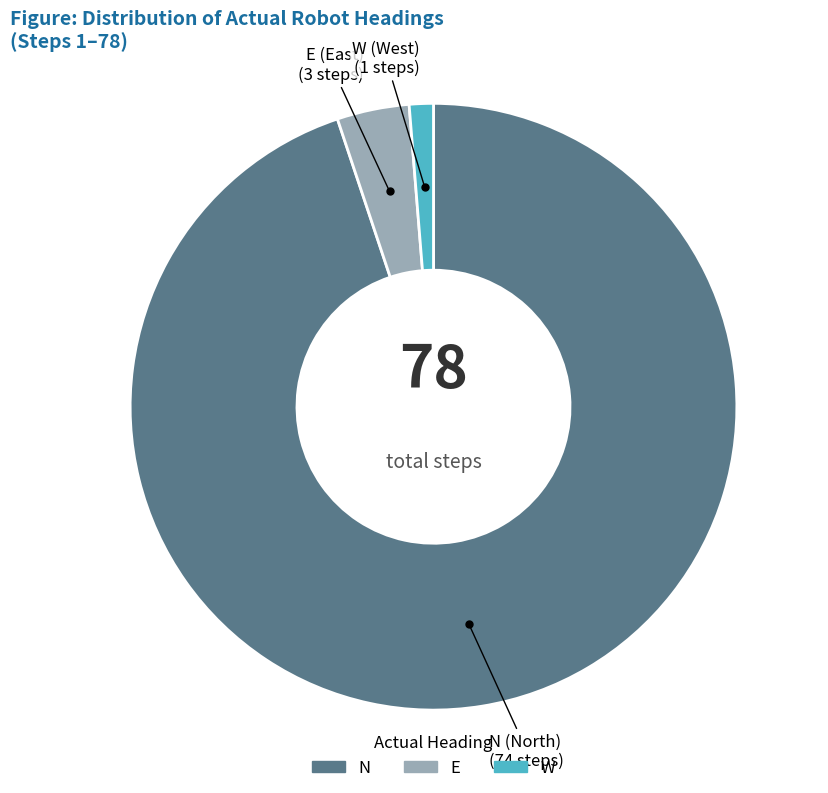

The W slice represents 16% of the pie. True or false?

False